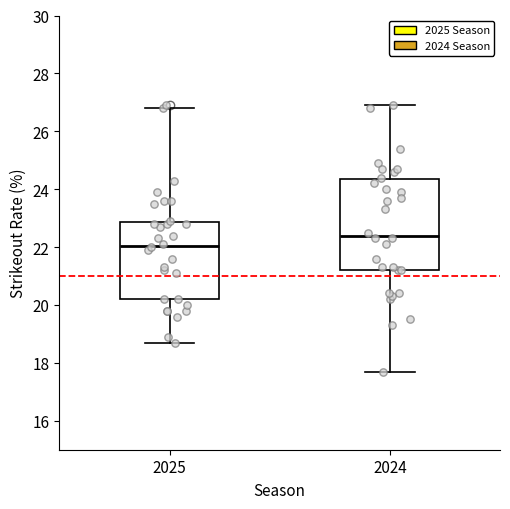

Where does the lower whisker of the box at x = 2025 end on the y-axis? The values are not printed on the chart, so give them approximately, as read against the axis.

18.8